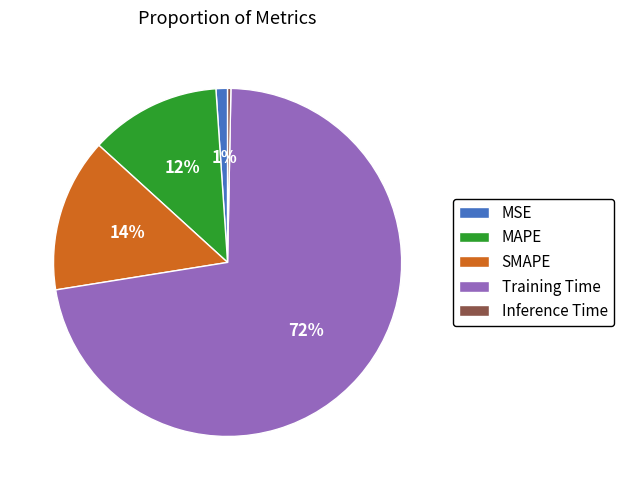

To the nearest percent, what portion does MSE represent?

1%